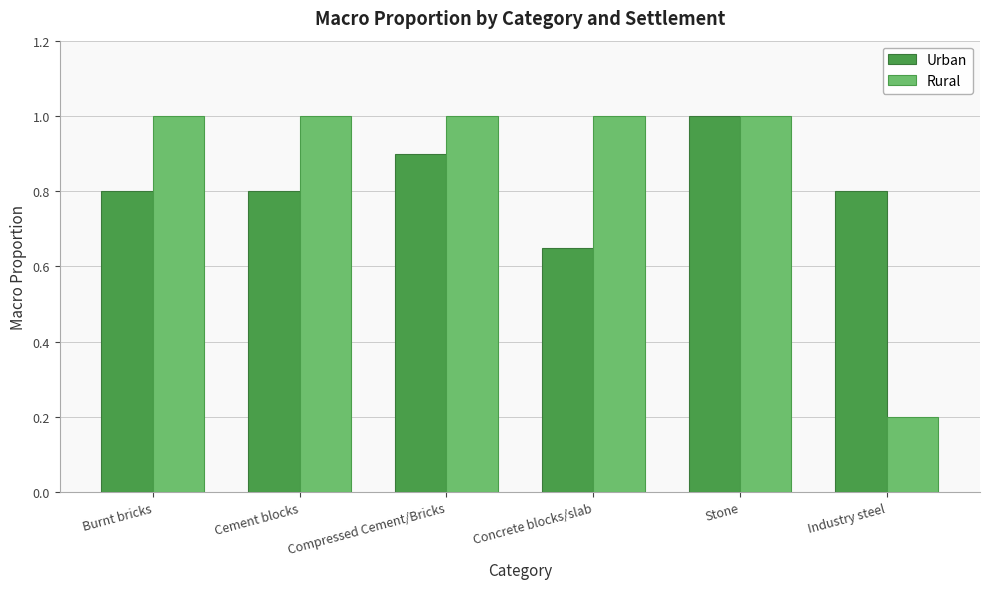

Count the Rural values in the range 1 to 2.

5